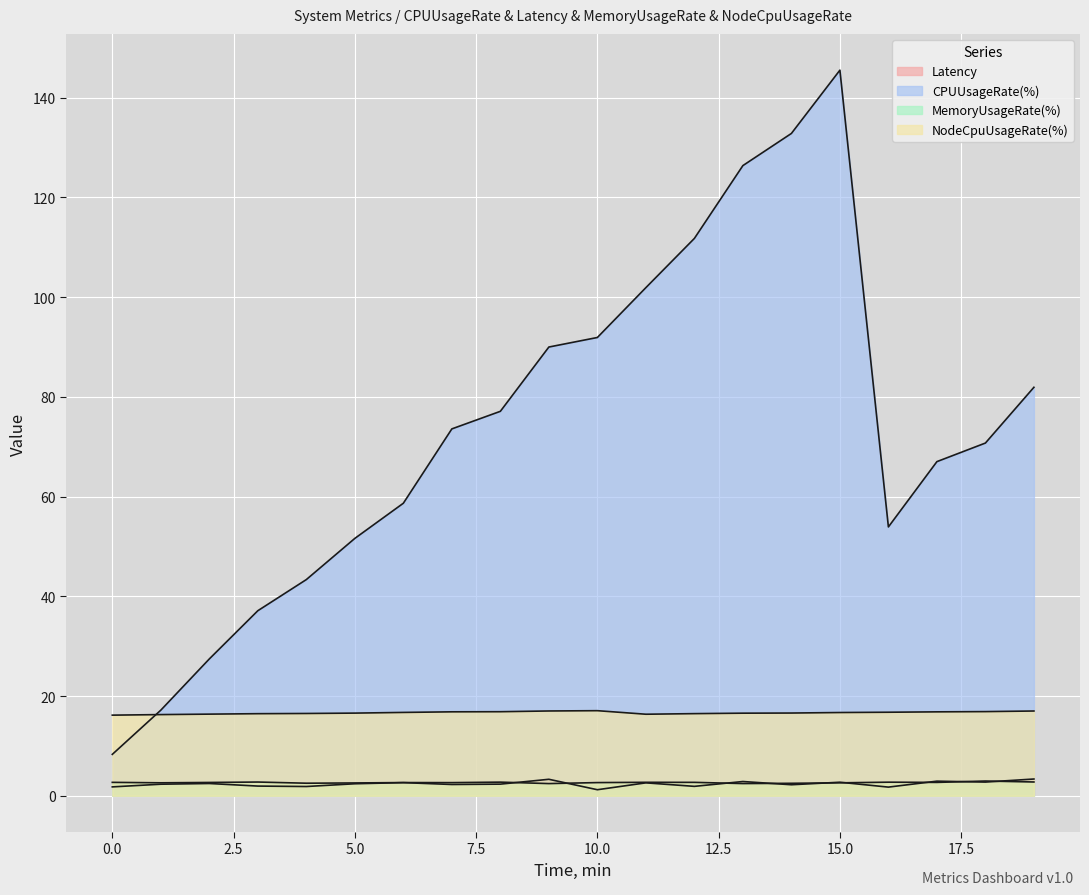

True or false: NodeCpuUsageRate(%) and Latency cross at least once.

False